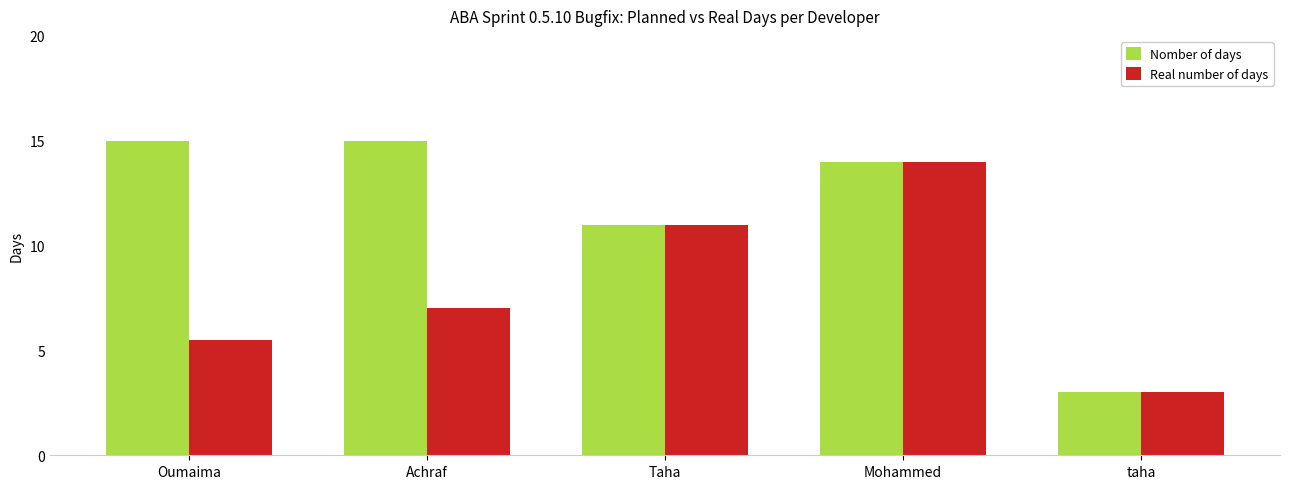

True or false: Nomber of days has a value of 3.0 at taha.

True